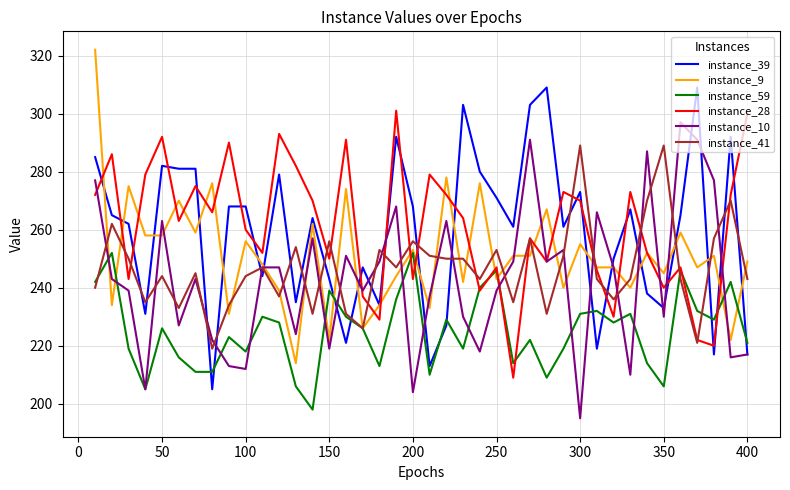

How many lines are shown in the chart?

6